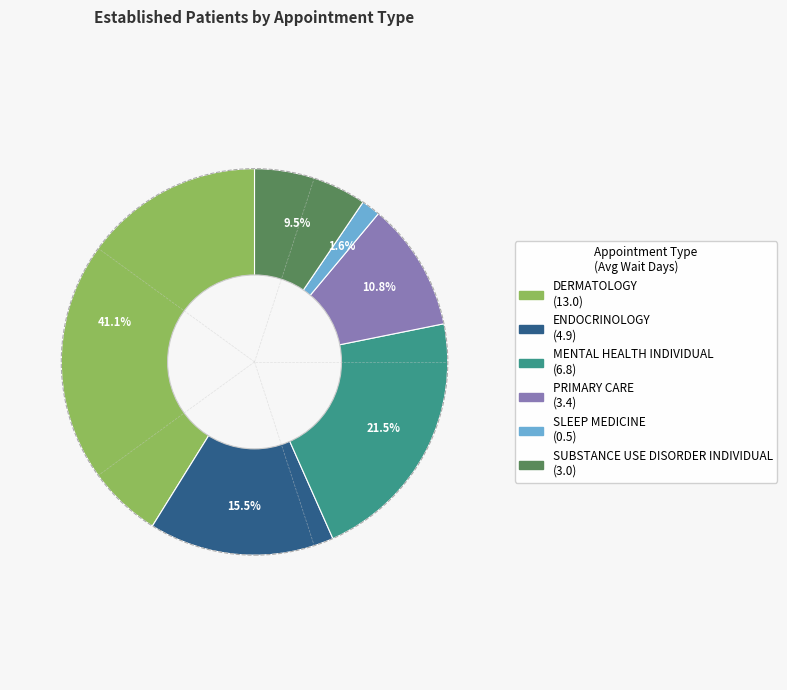

True or false: ENDOCRINOLOGY accounts for 4% of the total.

False